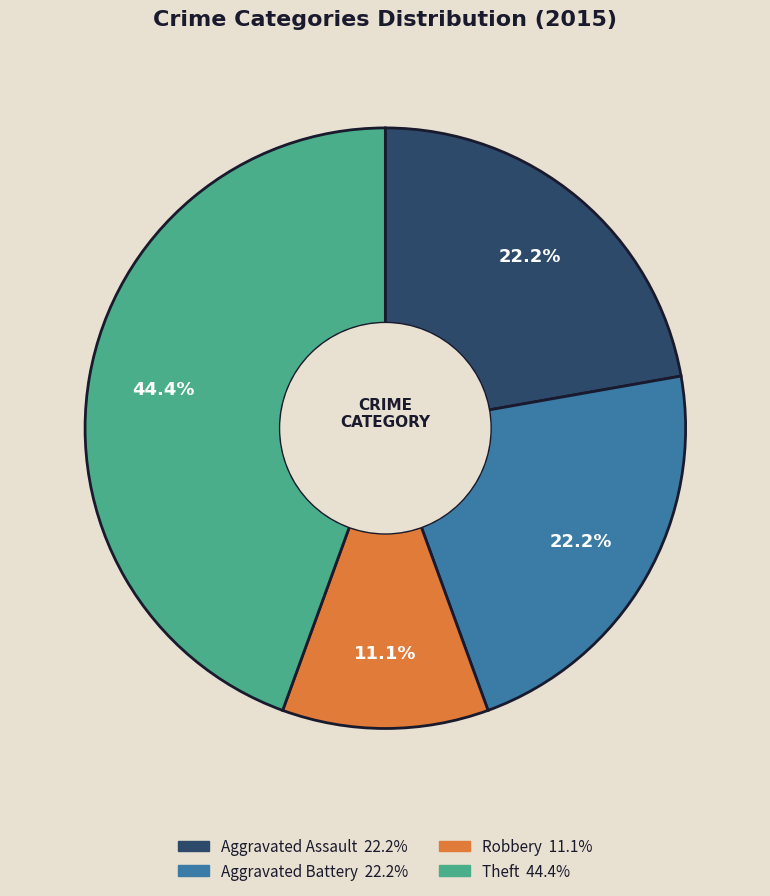

Which category has the smallest portion of the pie?

Robbery